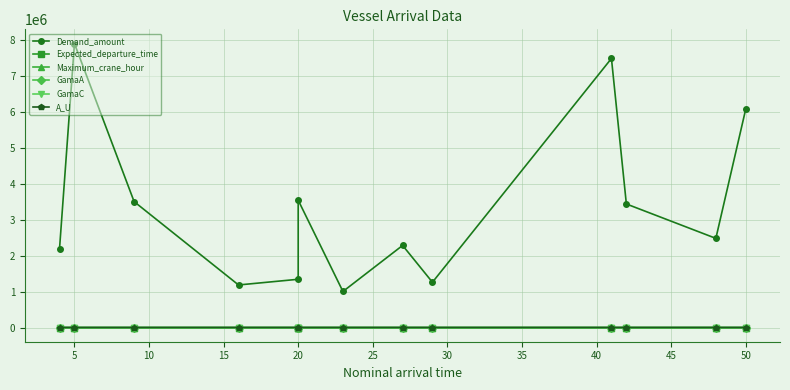

Count the number of data series in this chart.

6